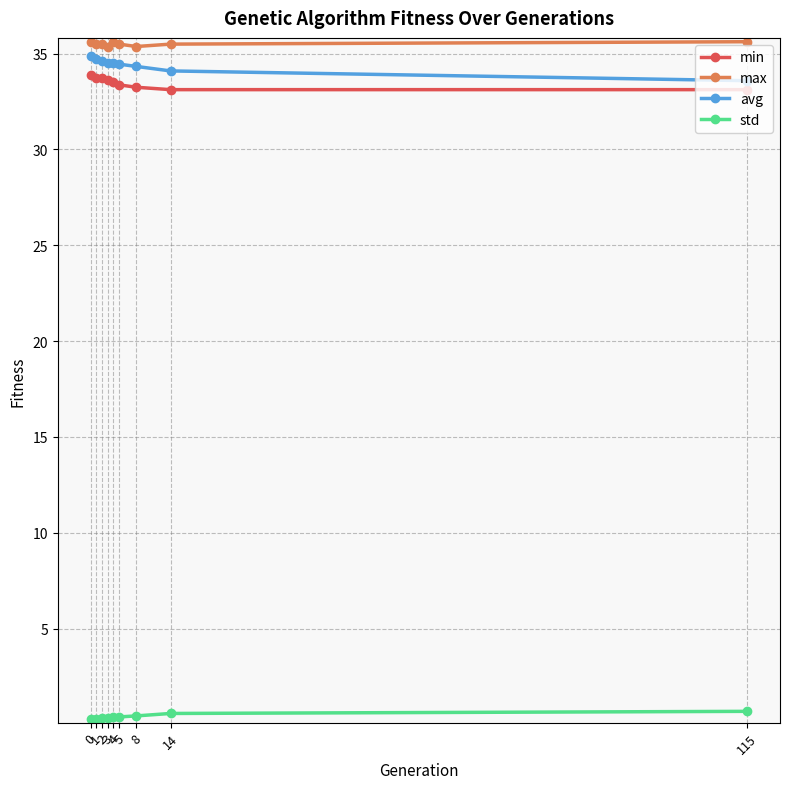

True or false: std and max cross at least once.

False